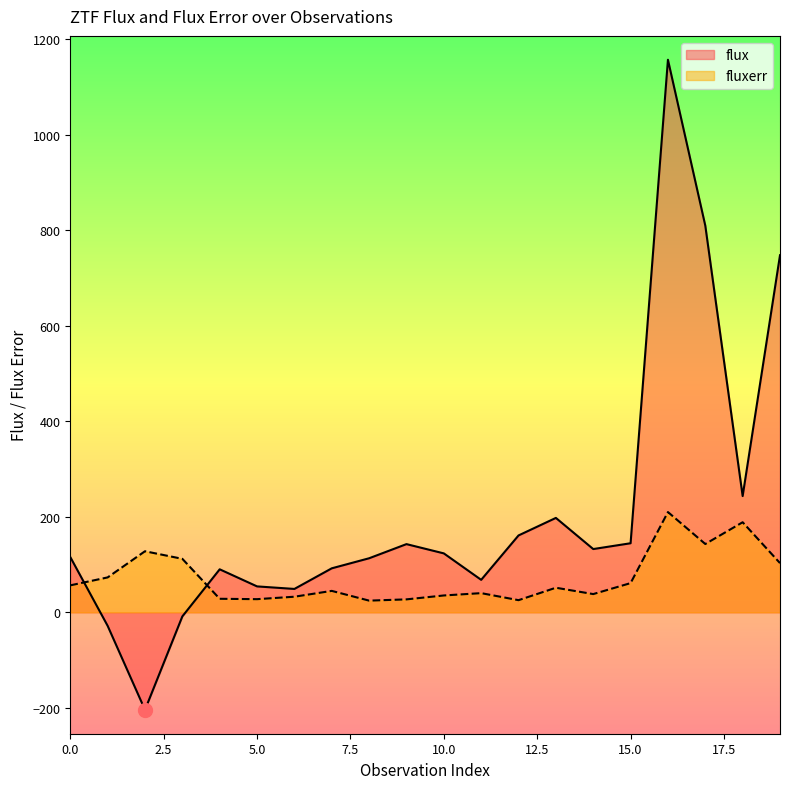

True or false: flux and fluxerr intersect in this chart.

True